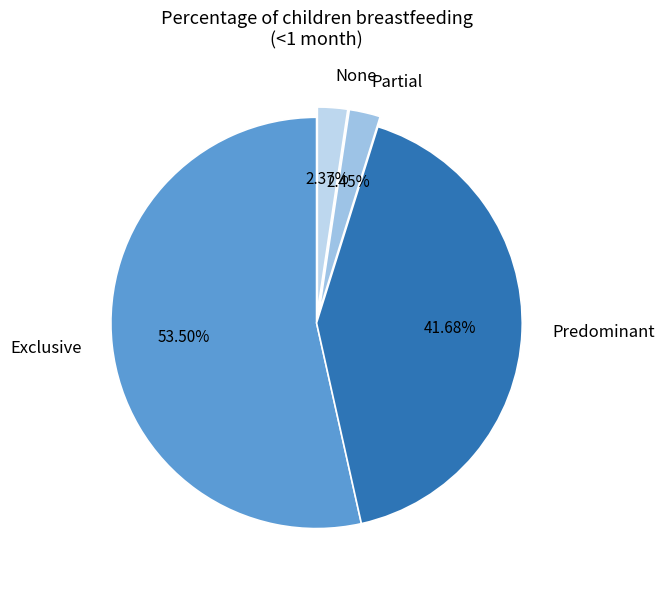

How many segments does this pie chart have?

4